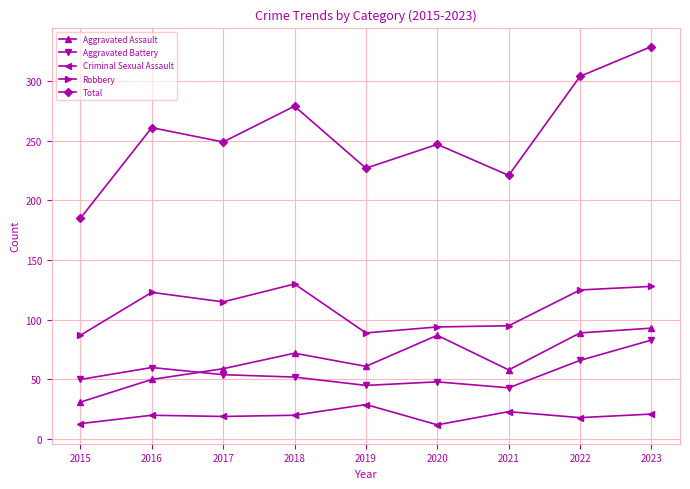

What are all the series names shown in the legend?

Aggravated Assault, Aggravated Battery, Criminal Sexual Assault, Robbery, Total